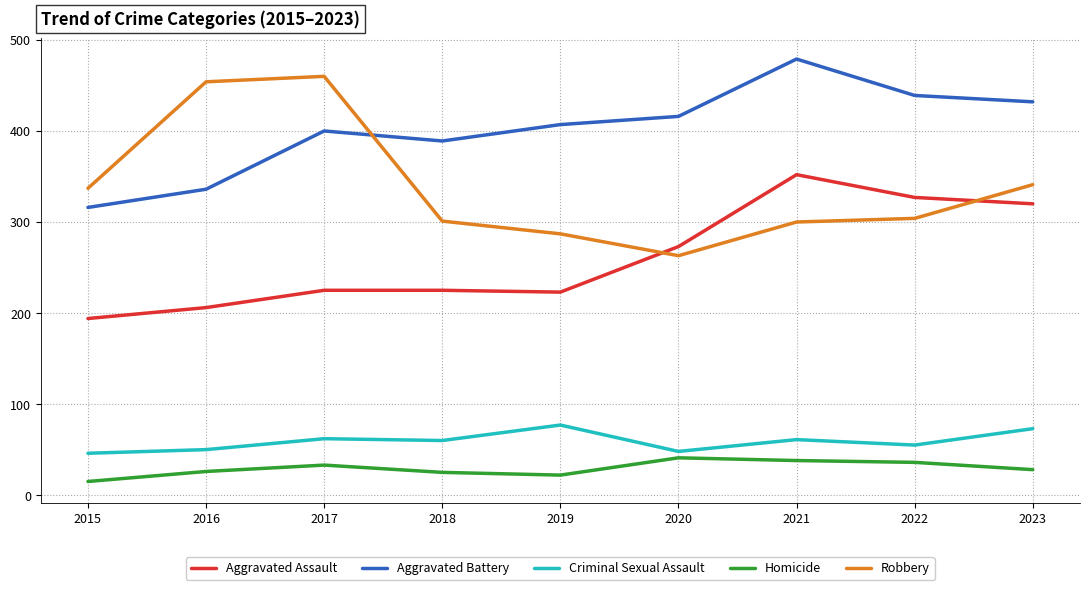

Is it true that Aggravated Assault equals 206 at 2016?

True